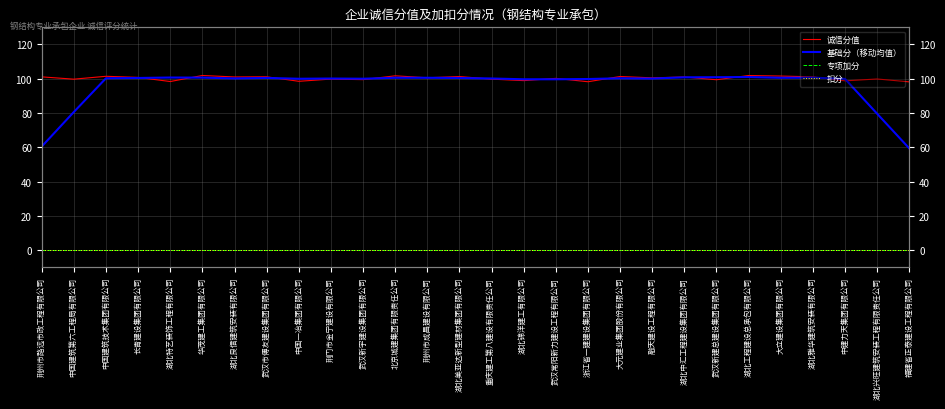

What is the difference between the 诚信分值 values at 武汉新建总建设集团有限公司 and 浙江省一建建设集团有限公司?

1.2